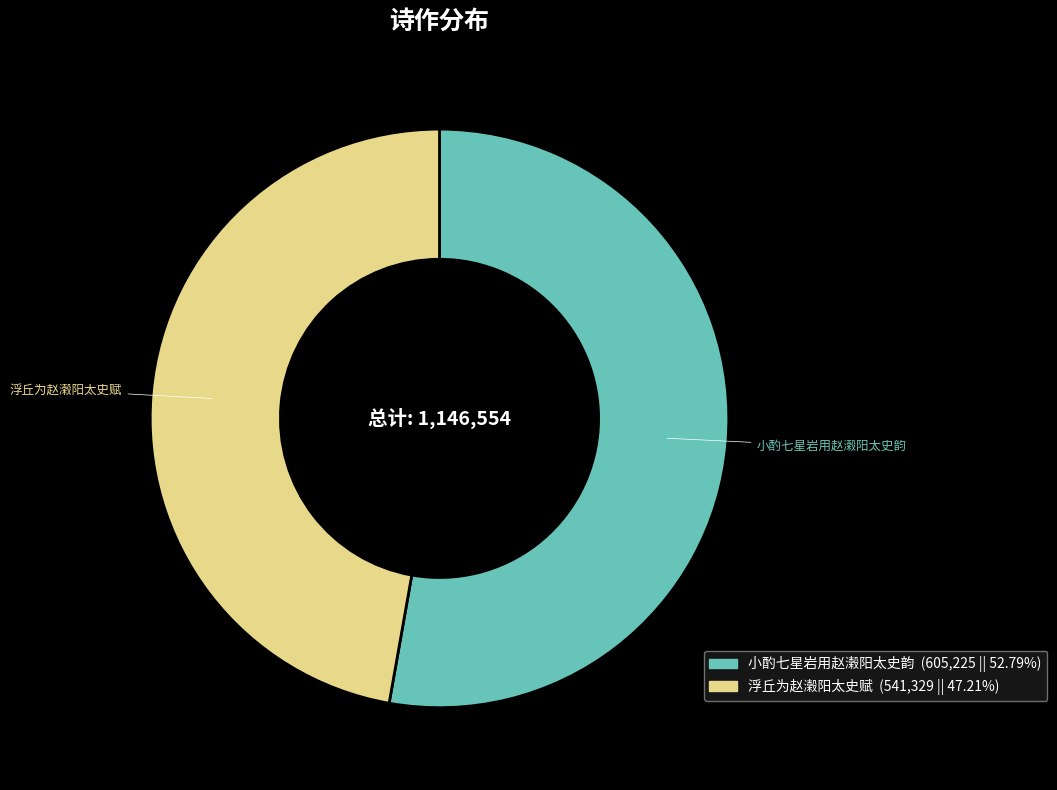

Between 浮丘为赵濲阳太史赋 and 小酌七星岩用赵濲阳太史韵, which is larger?

小酌七星岩用赵濲阳太史韵